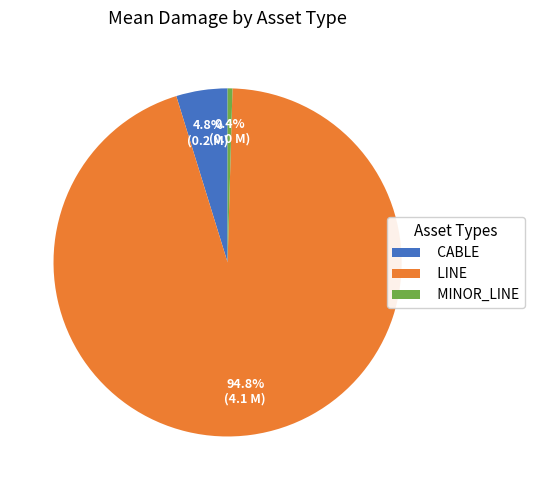

Is the sum of CABLE and LINE greater than half?

Yes